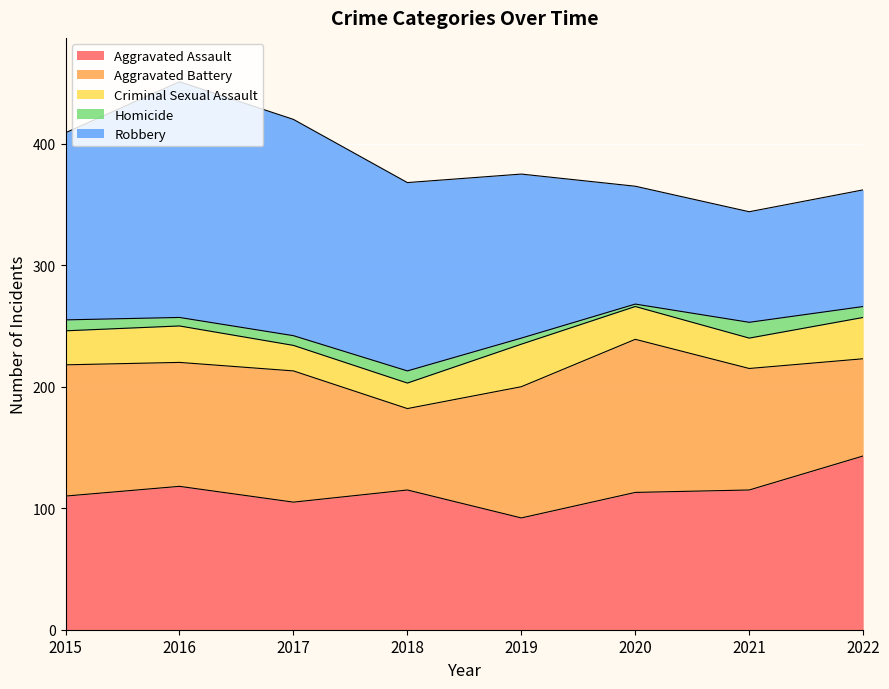

Is the value of Aggravated Battery at 2019 greater than the value of Robbery at 2018?

No